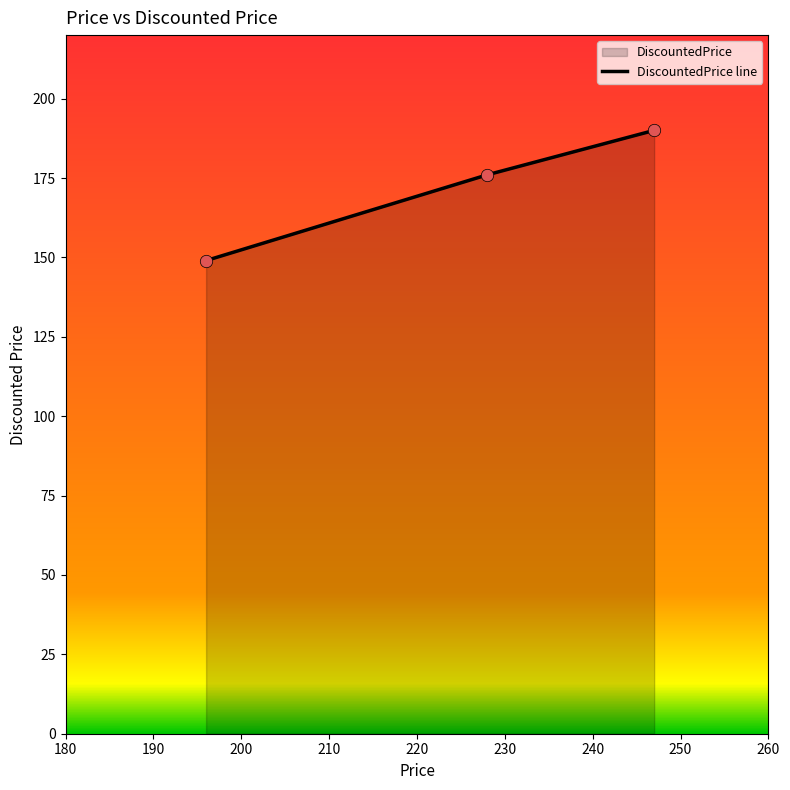

What is the sum of all values?

515